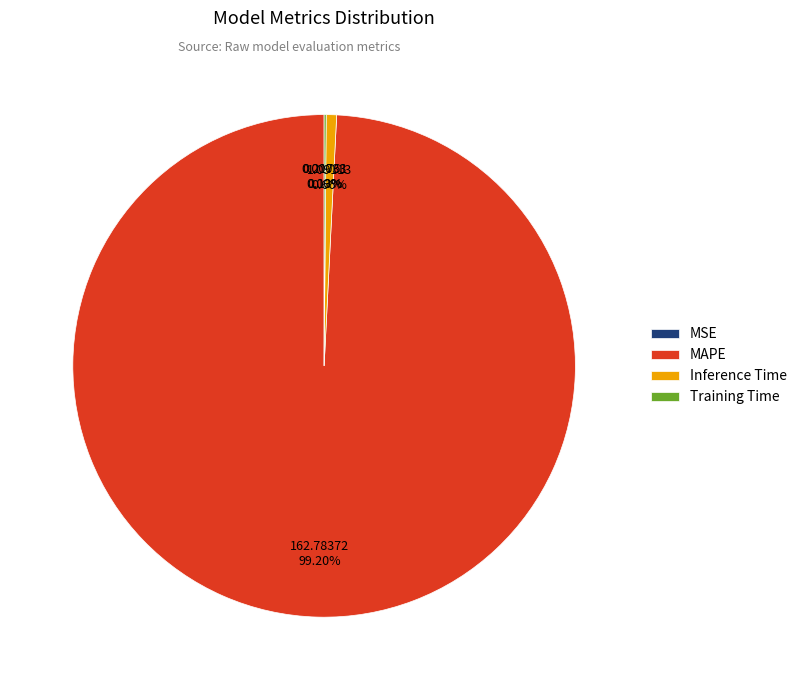

Which category accounts for the majority?

MAPE